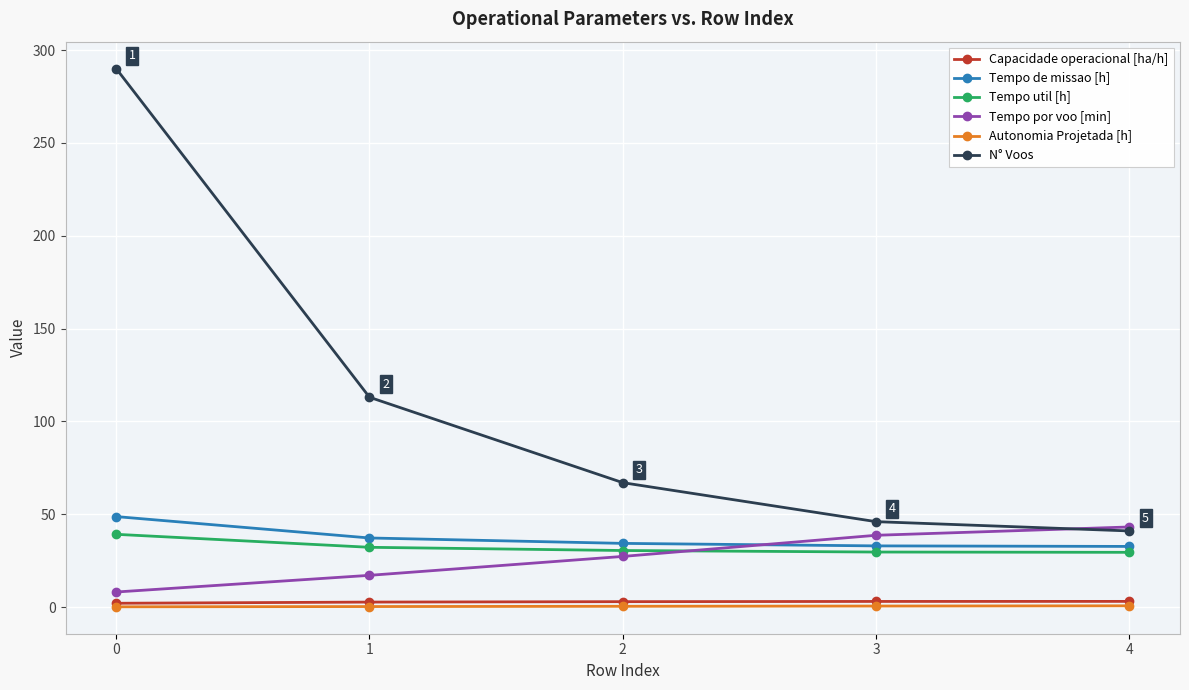

The Tempo de missao [h] series shows 37.2 at 1. True or false?

True